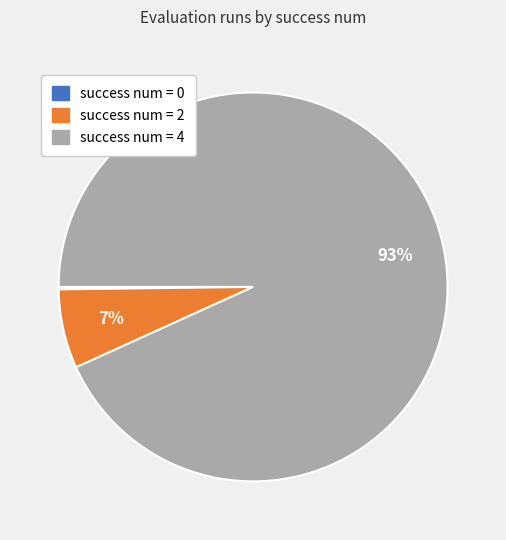

To the nearest percent, what is the average slice percentage?

33%